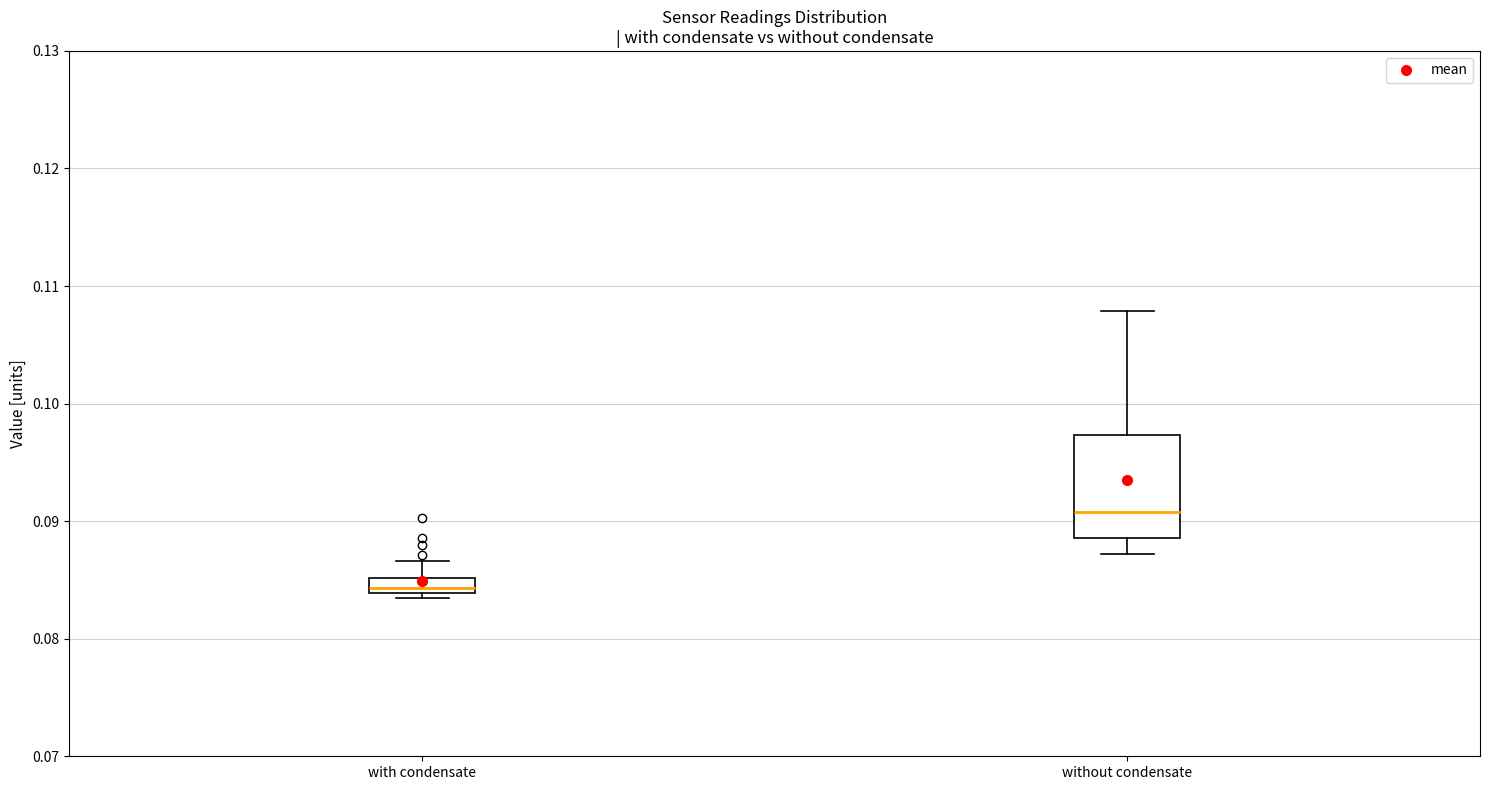

Which box has the lowest median line?

with condensate